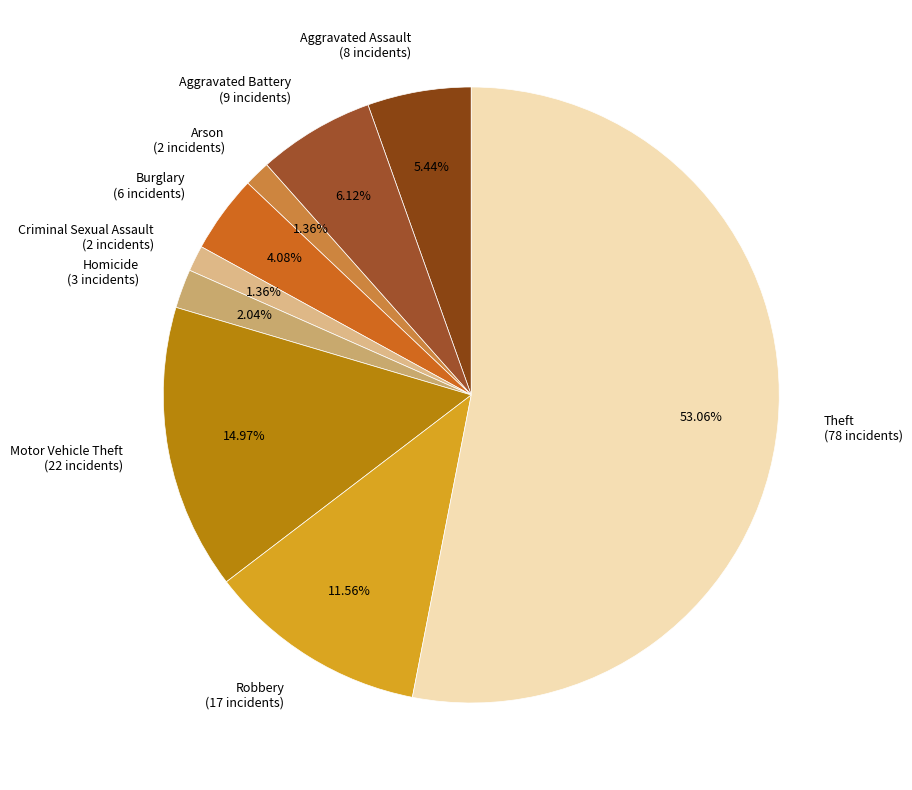

Between Aggravated Battery and Burglary, which is larger?

Aggravated Battery